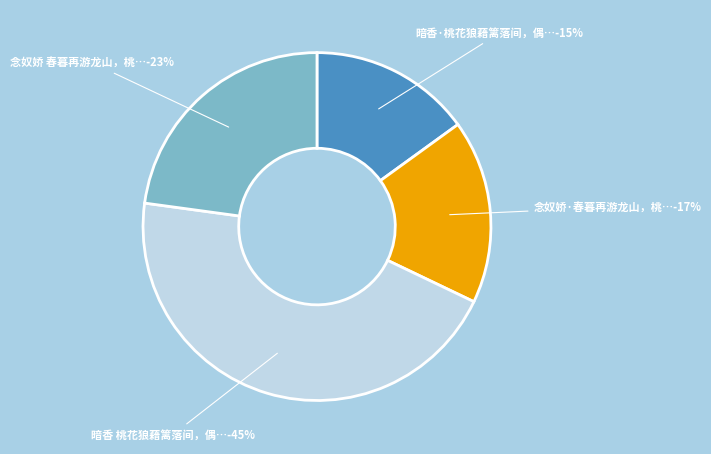

What percentage is the 念奴娇 春暮再游龙山，桃花狼藉，因而有感 slice, to the nearest percent?

23%